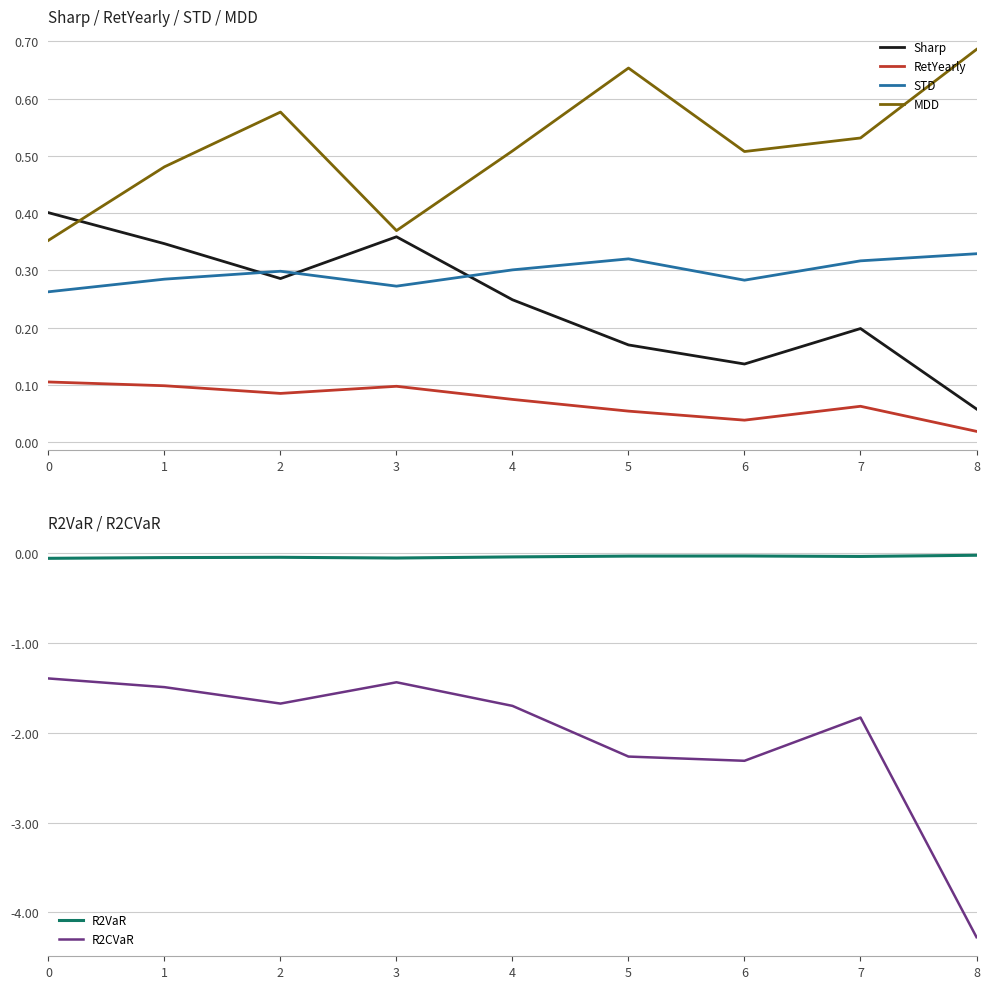

What is the total value across all series at 7?

-0.8